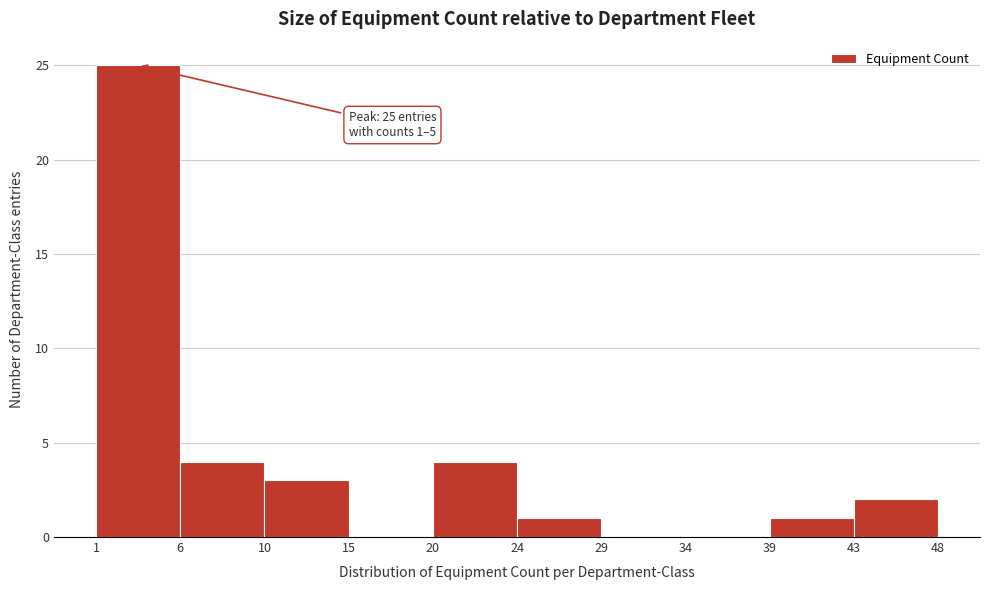

Which range on the x-axis has the tallest bar?

1 to 6